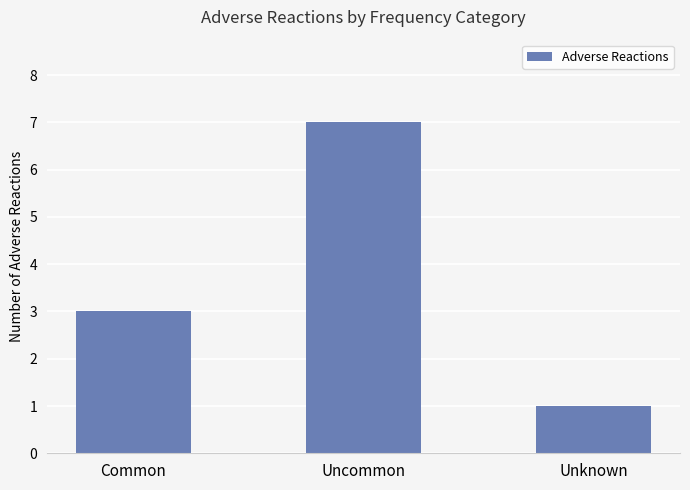

How many data points are less than 3?

1